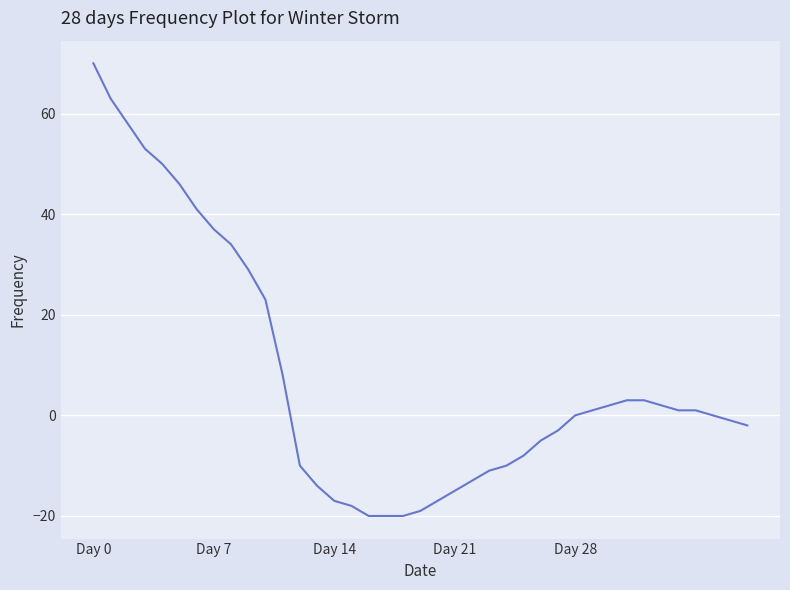

What is the difference between the maximum and minimum values?

90